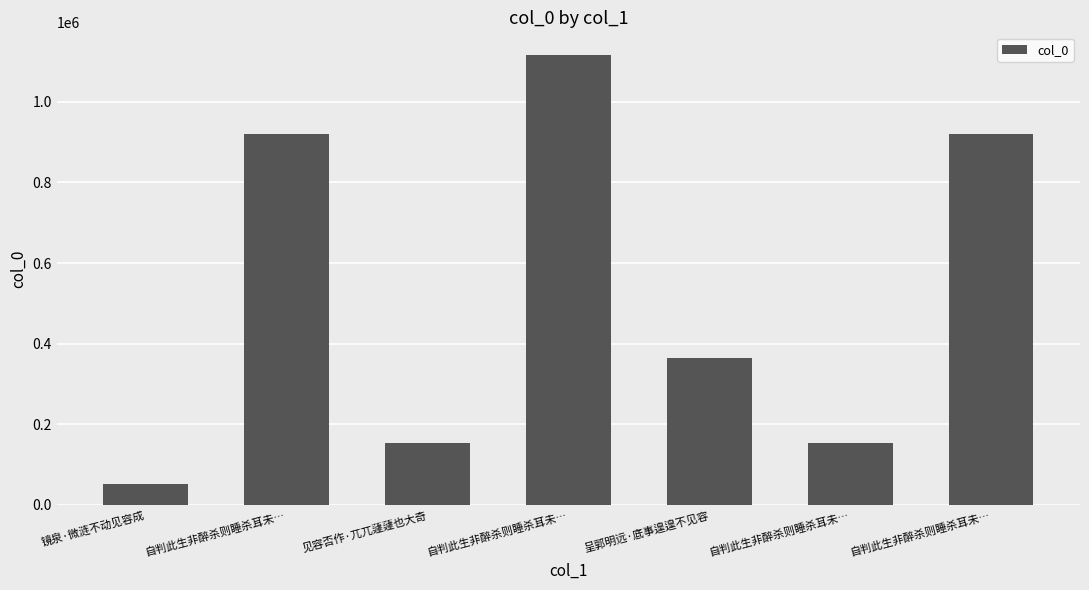

Between 呈郭明远·底事遑遑不见容 and 自判此生非醉杀则睡杀耳未…, which is larger?

自判此生非醉杀则睡杀耳未…